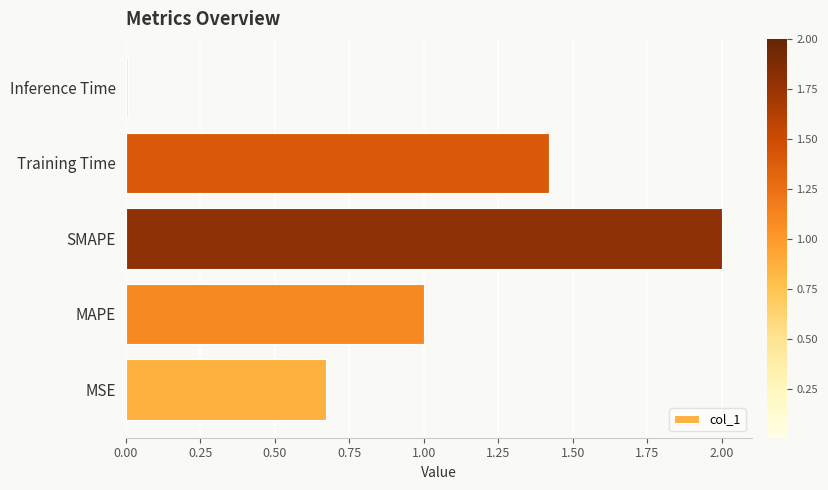

True or false: the data shows 0.4 at MSE.

False